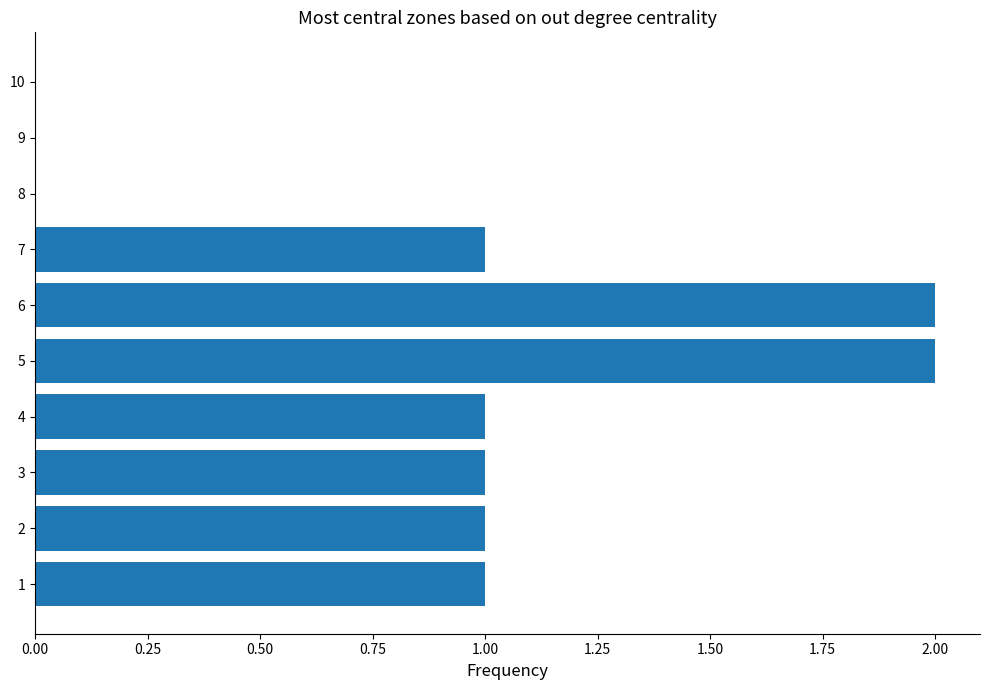

Are the bars grouped side by side (vs. stacked)?

No